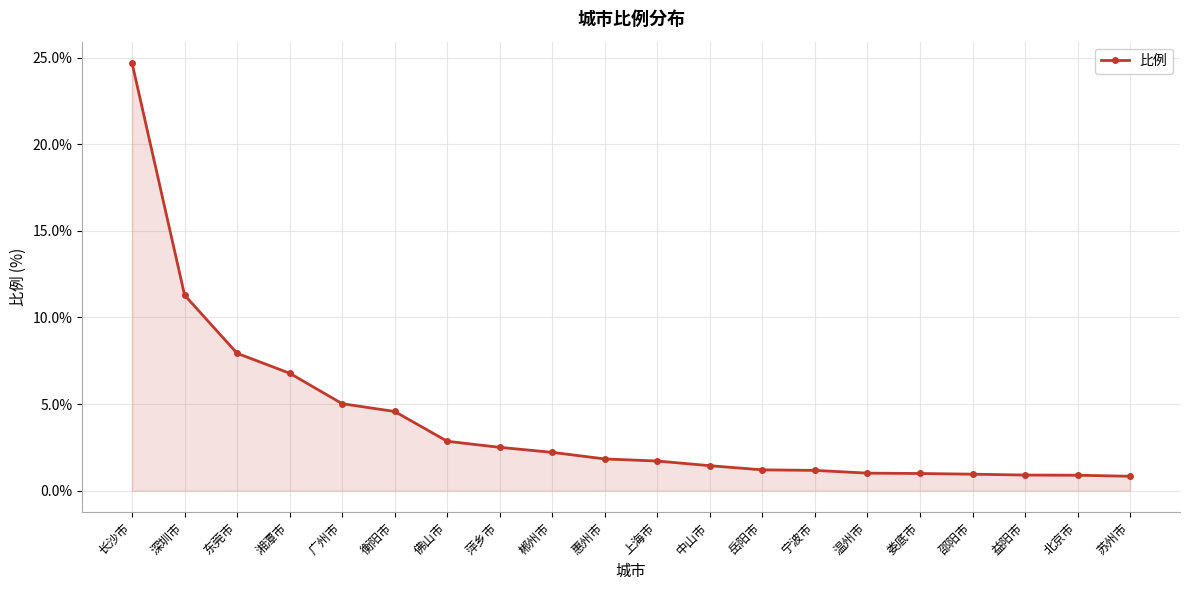

What is the maximum value shown in the chart?

24.7